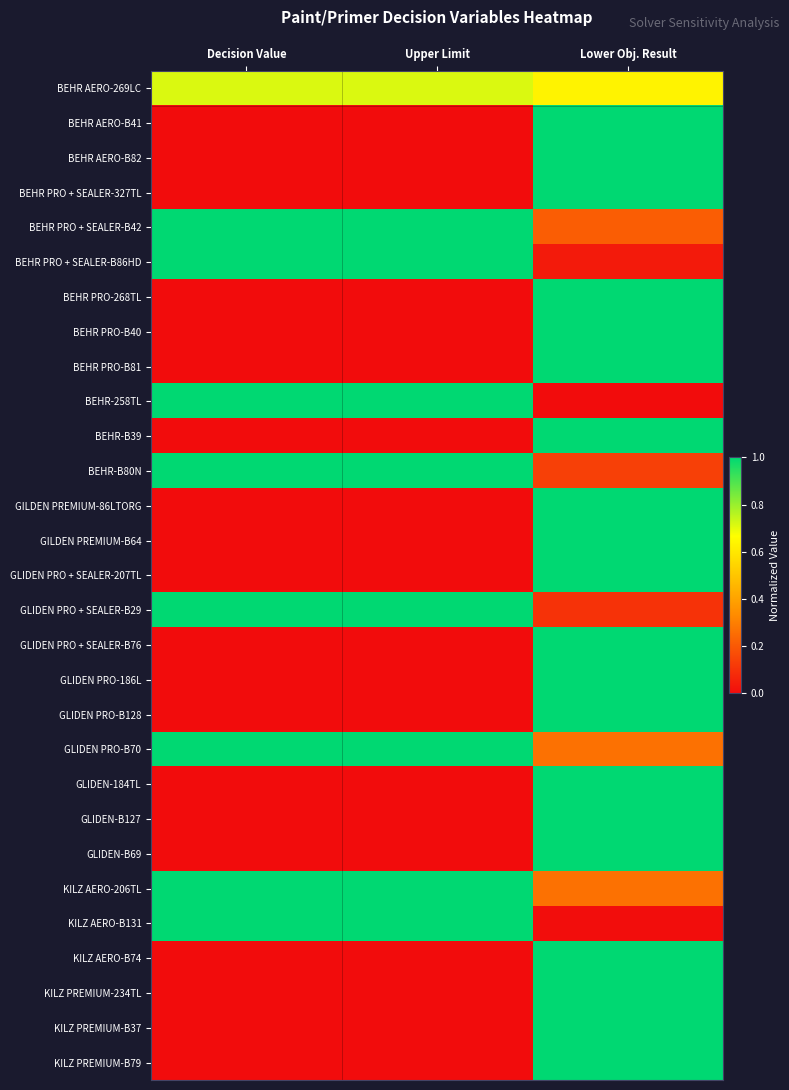

At which category is the sum across all series the highest?

Lower Obj. Result